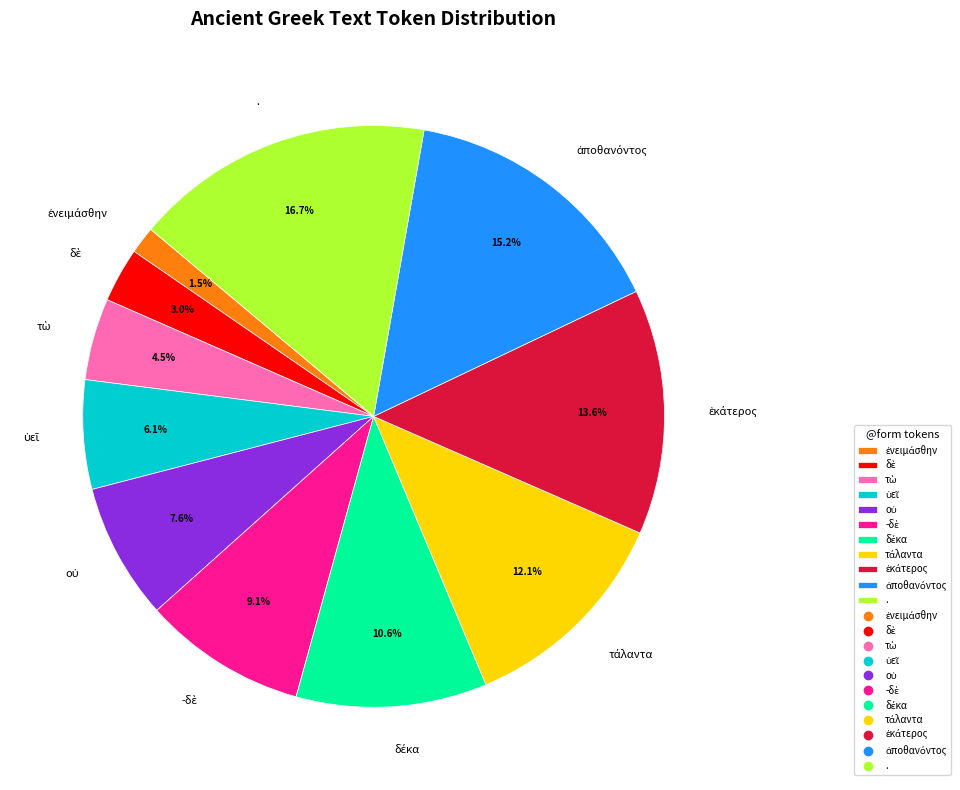

What portion of the pie excludes .?

83.3%